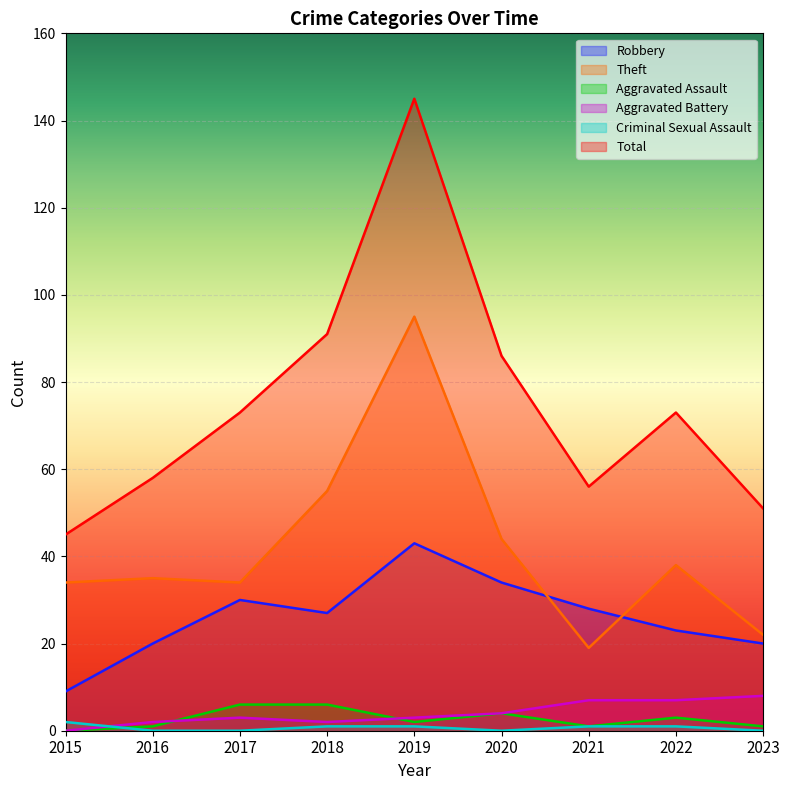

Which series has the largest range (max minus min)?

Total